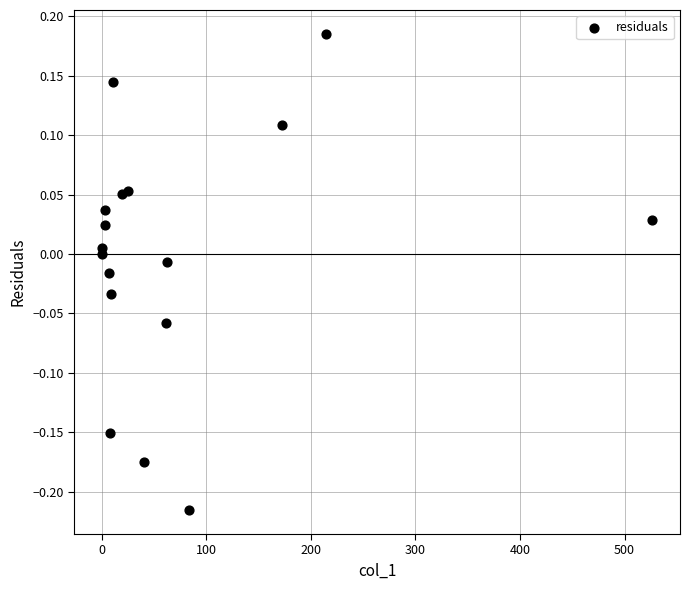

What is the range of Y values (max minus min)?

0.4